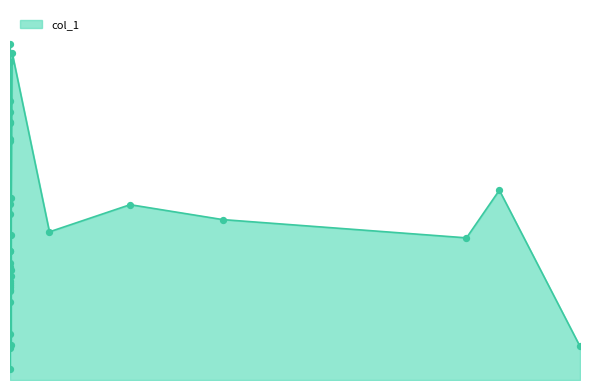

What is the ratio of the value at 2018-07-29 05:53:08 to the value at 2018-10-01 02:30:20?

0.7